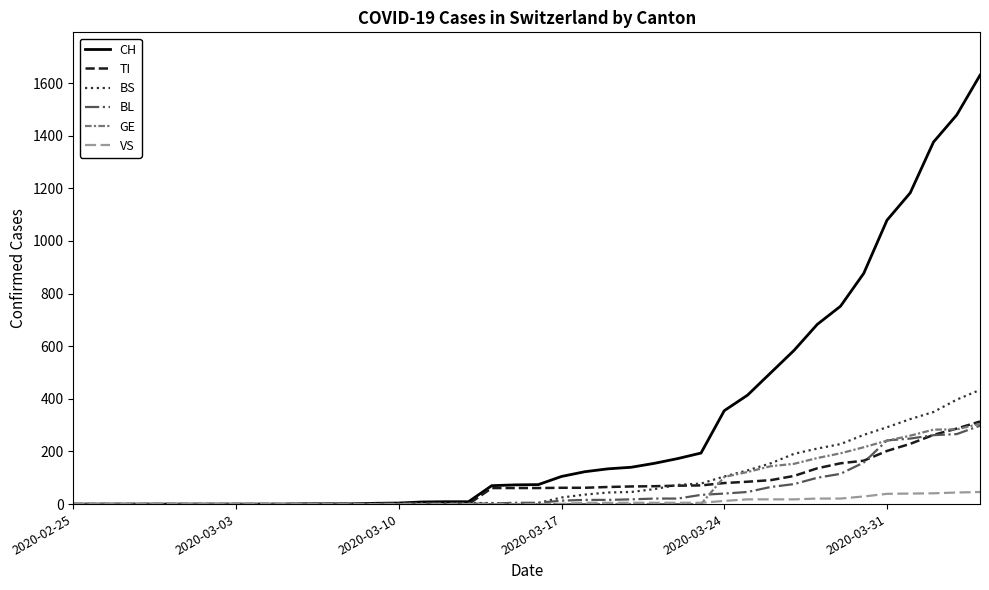

Which series has the widest spread of values?

CH